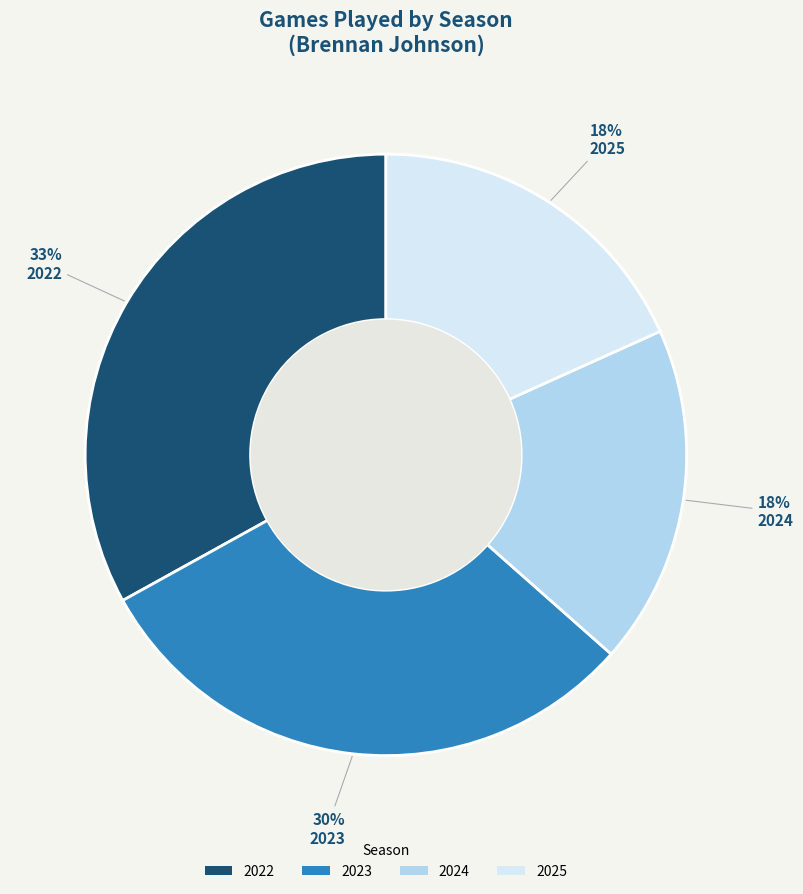

Combined, do 2024 and 2023 account for over 50%?

No